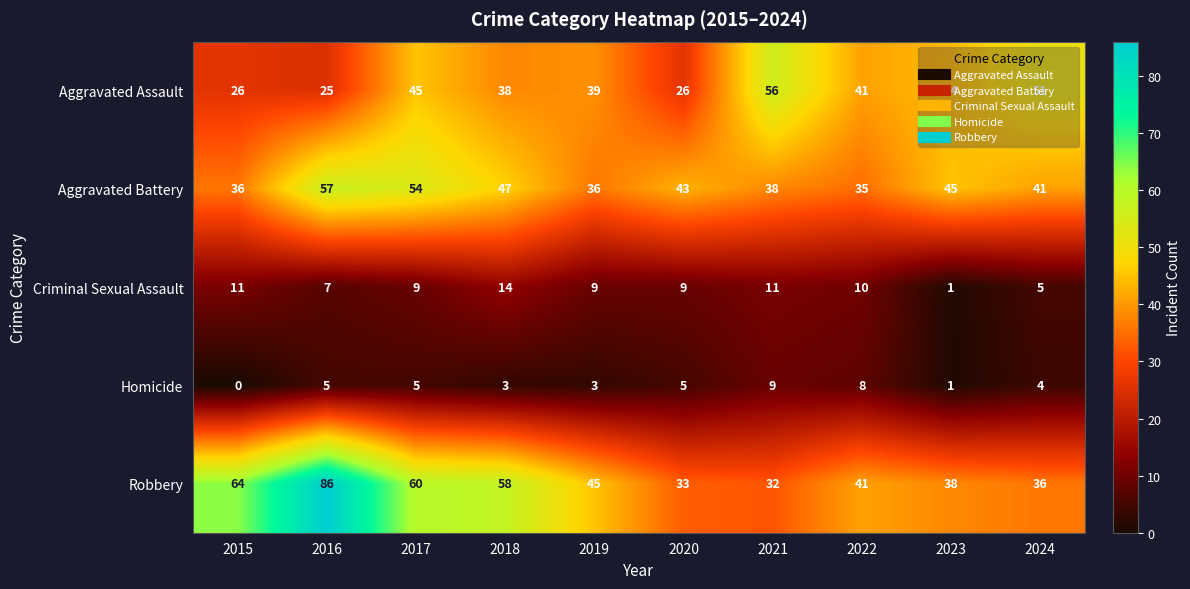

True or false: Robbery has a value of 38 at 2023.

True